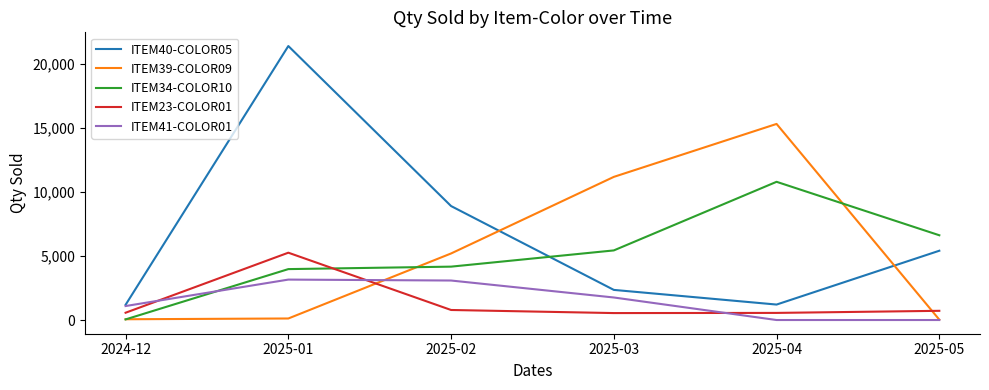

Rank the series by their maximum value, from highest to lowest.

ITEM40-COLOR05, ITEM39-COLOR09, ITEM34-COLOR10, ITEM23-COLOR01, ITEM41-COLOR01